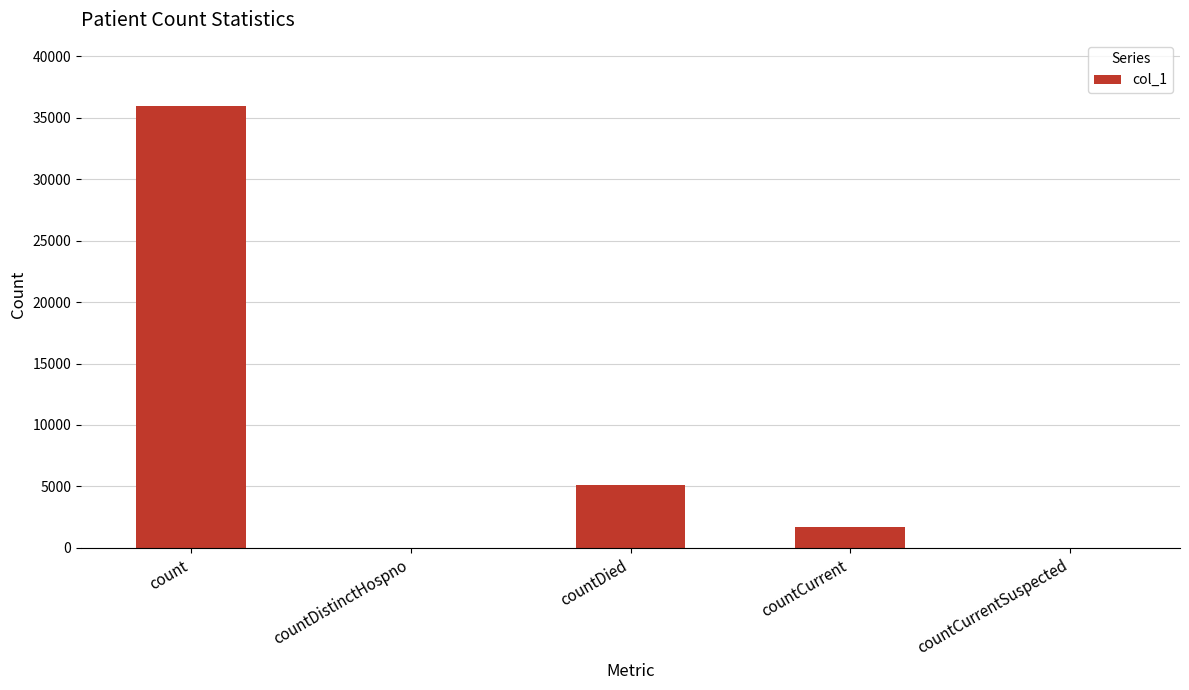

Reading right to left, list all the values displayed in this chart.

0	1725	5080	0	35932